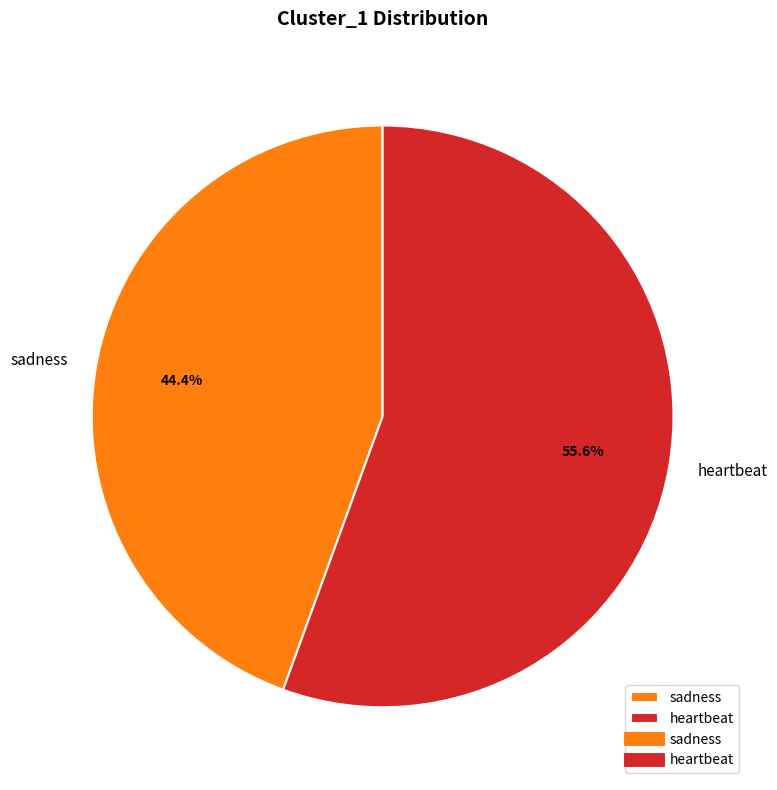

Which slice is the largest?

heartbeat